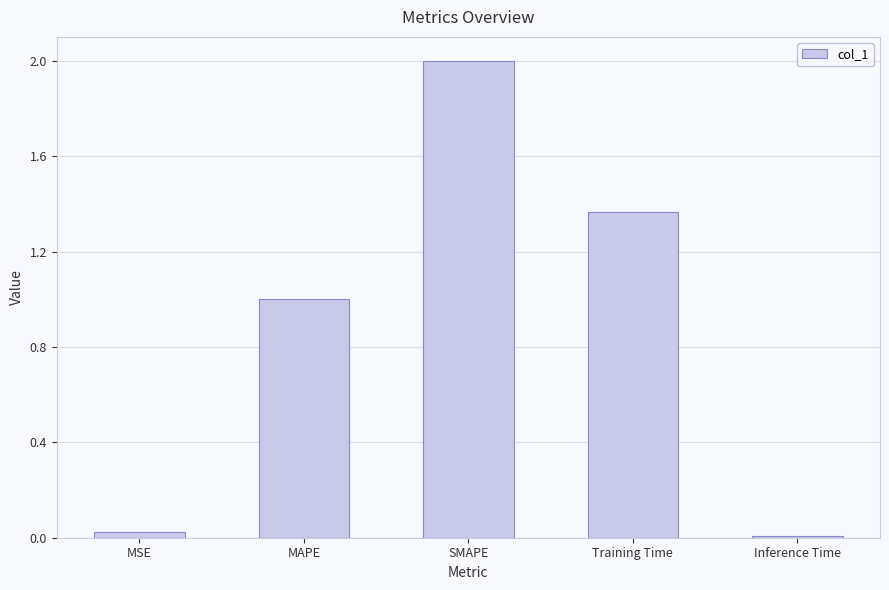

True or false: the data shows 0.0 at Inference Time.

True